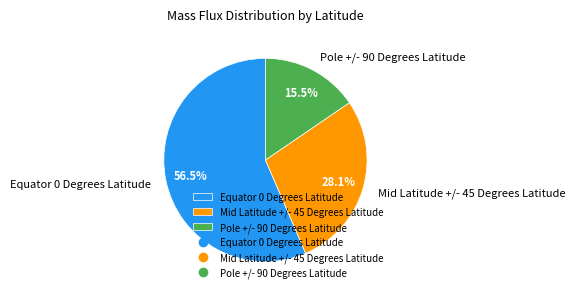

How many slices are in this pie chart?

3